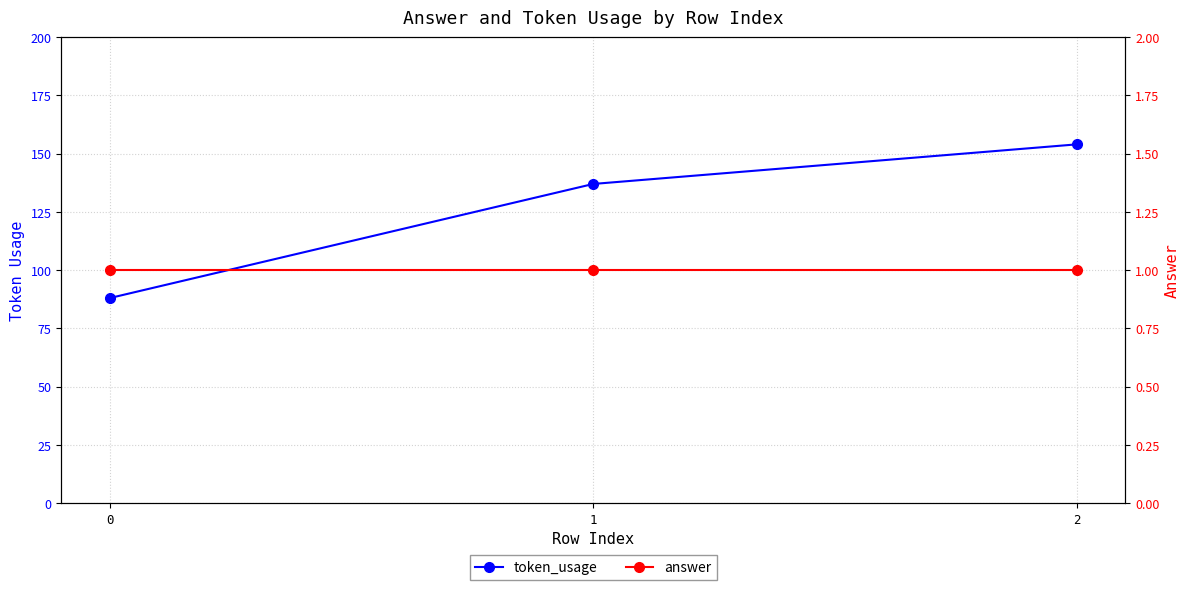

Rank the series at 1 from highest to lowest value.

token_usage, answer